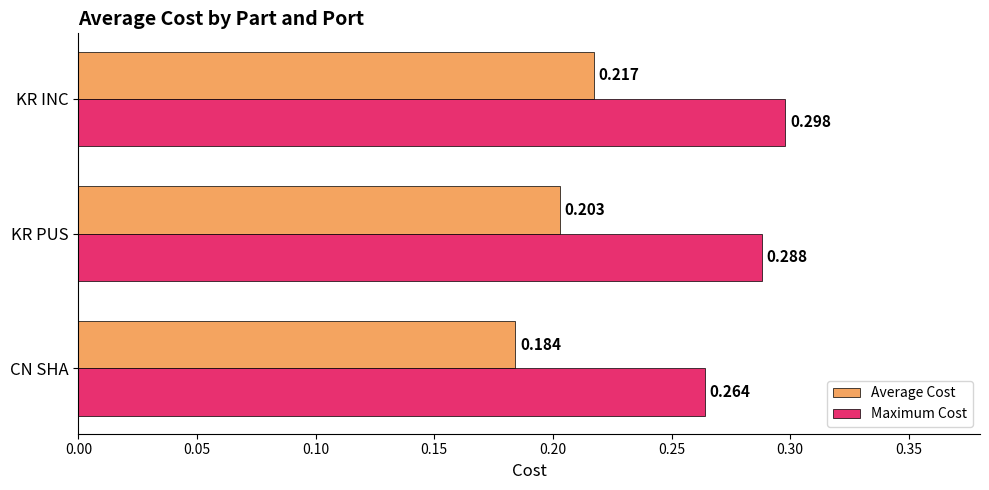

Which category has the lowest value in the Average Cost series?

CN SHA